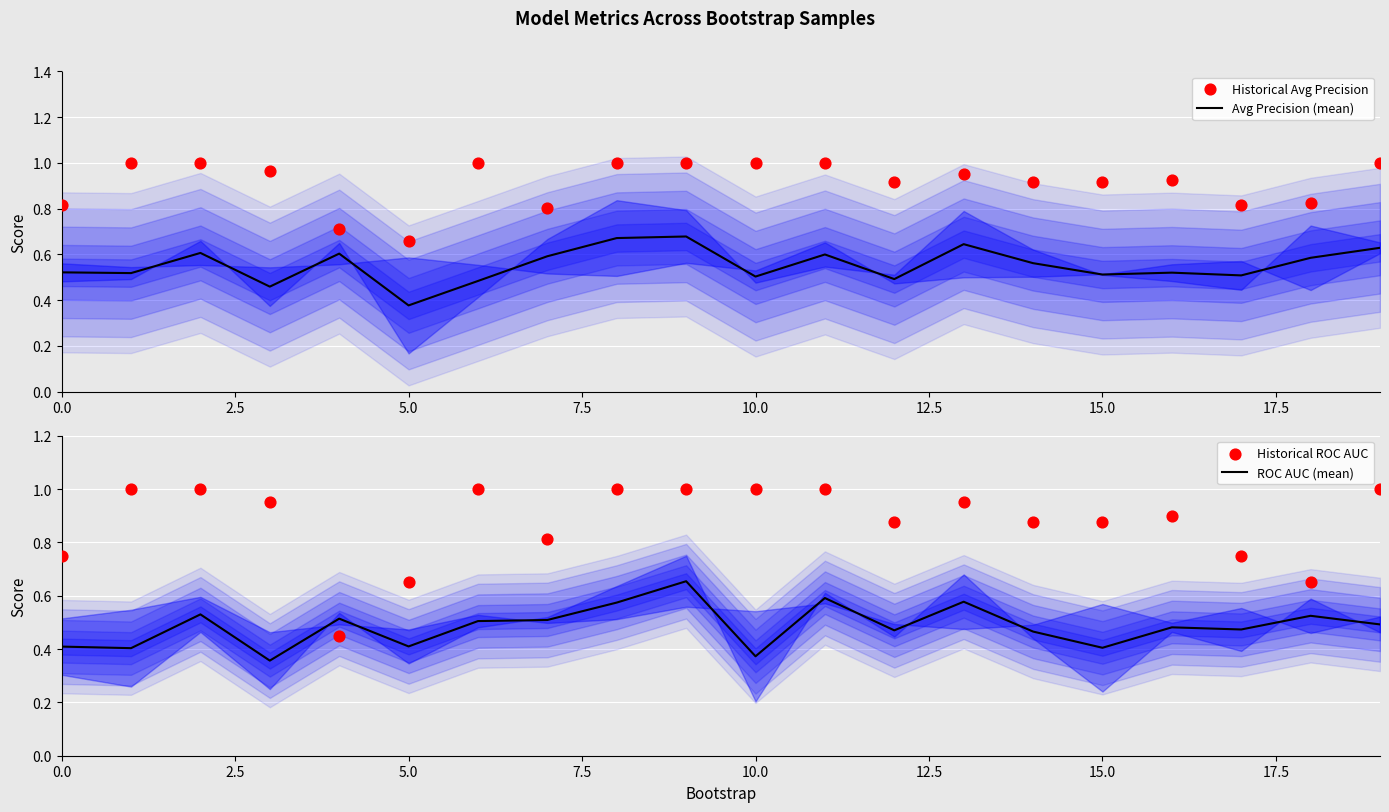

Where is Avg Precision (mean) nearest to the value 0?

5.0